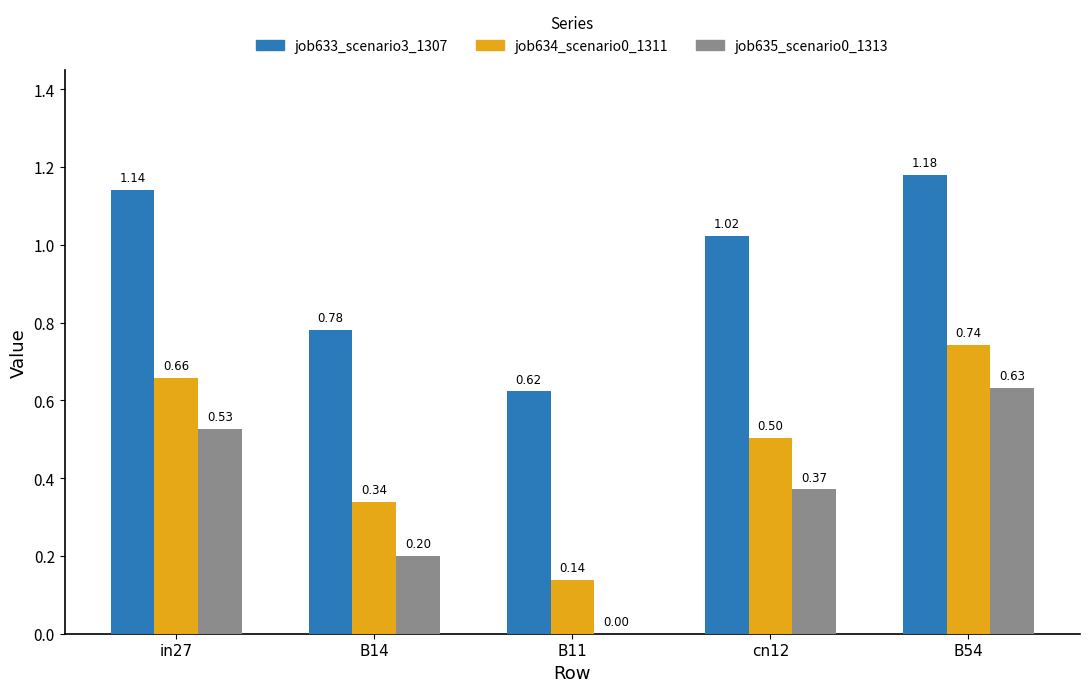

Is the value of job633_scenario3_1307 at in27 greater than the value of job634_scenario0_1311 at B11?

Yes